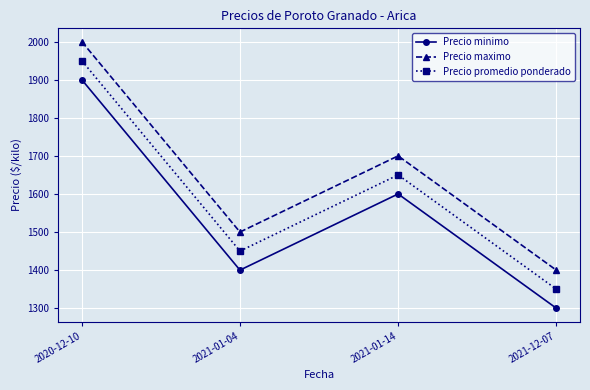

What are all the series names shown in the legend?

Precio minimo, Precio maximo, Precio promedio ponderado